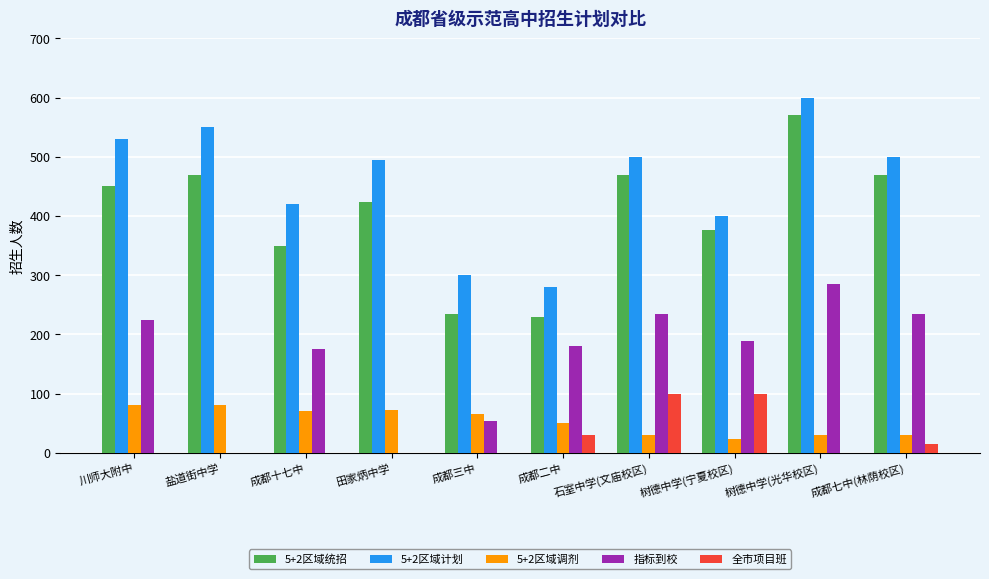

What is the maximum value shown in the chart?

600